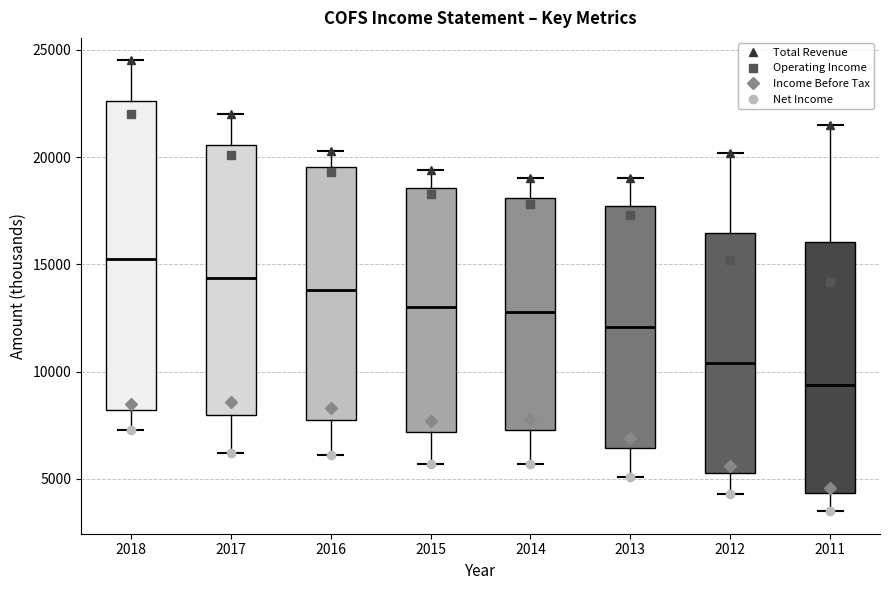

Which box's median line is the lowest?

2011